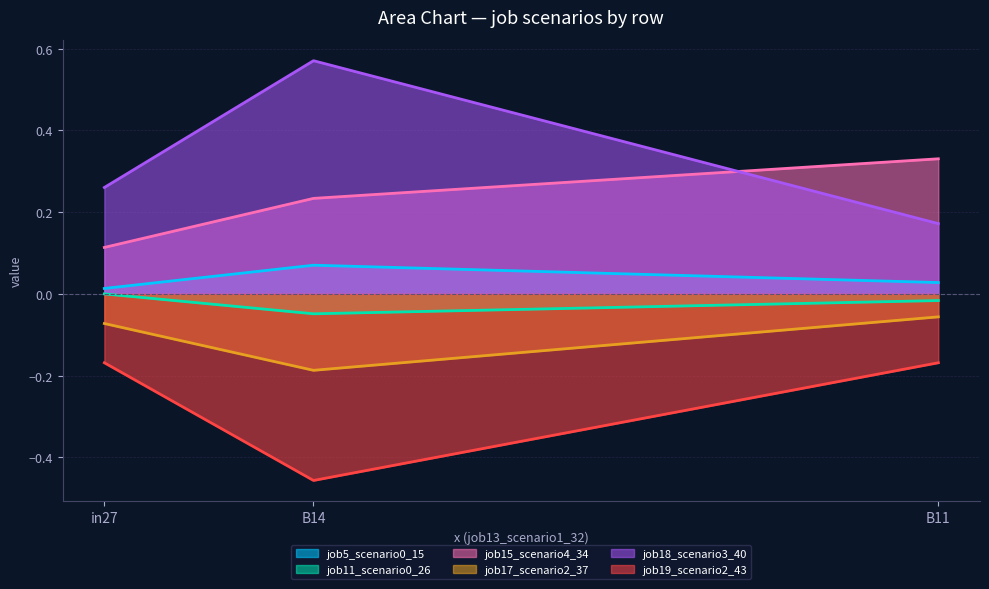

What is the label of the 1st point from the right?

B11